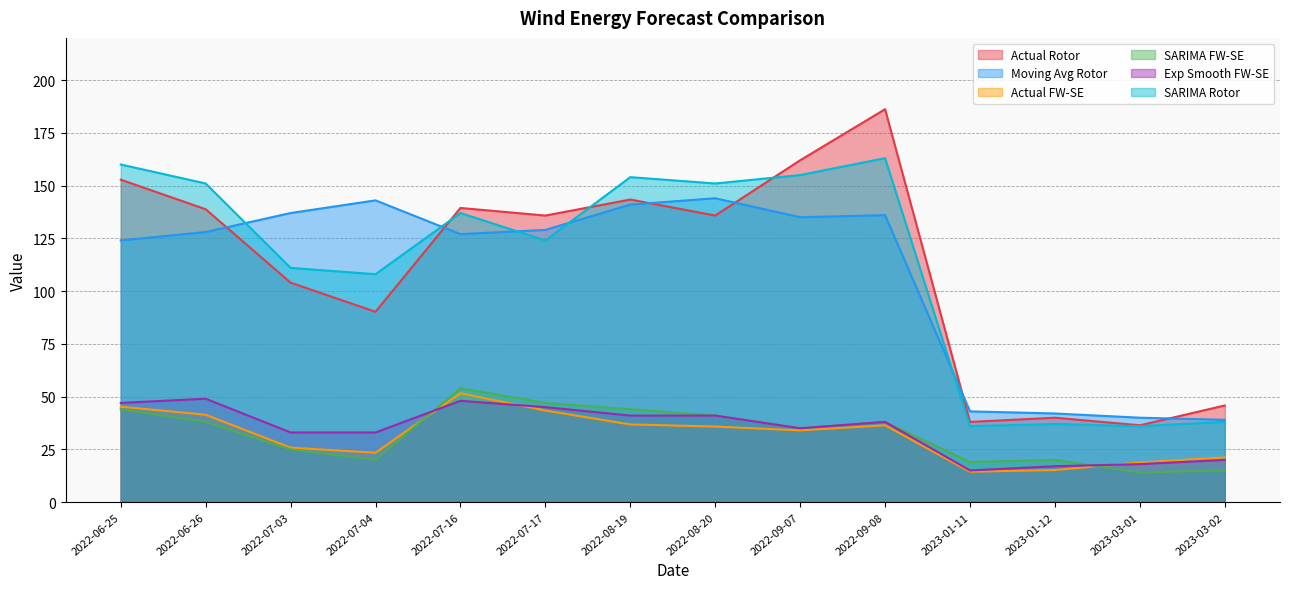

What position from the right is 2023-01-11?

4